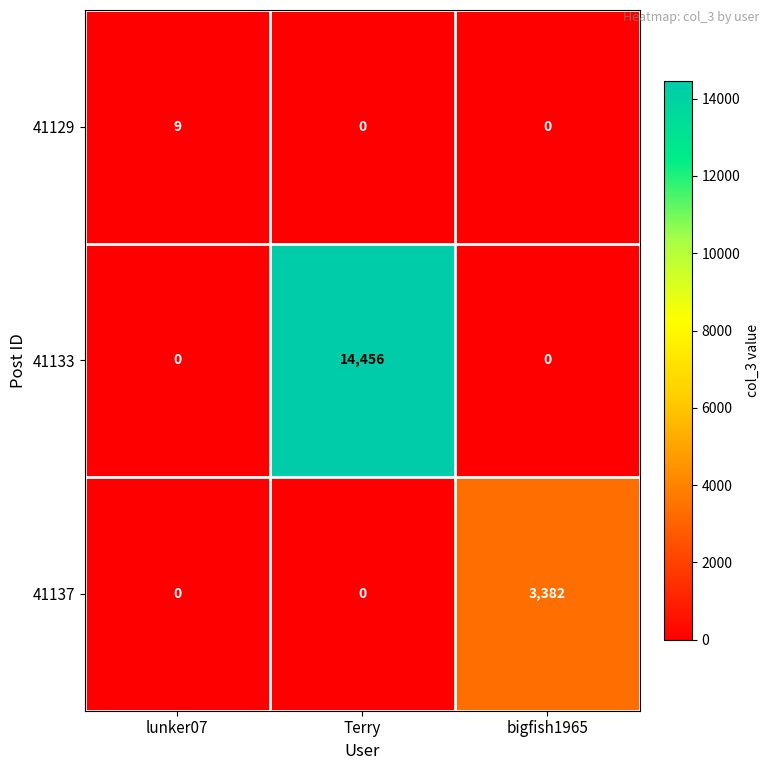

What is the sum of all 41133 values?

14456